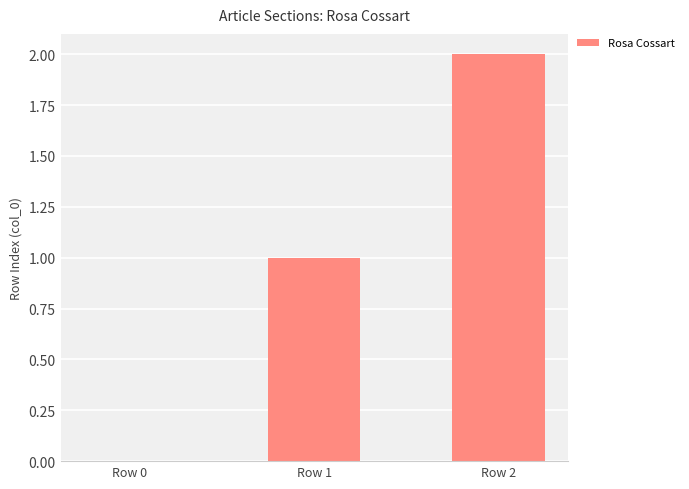

What is the difference between the values at Row 0 and Row 1?

1